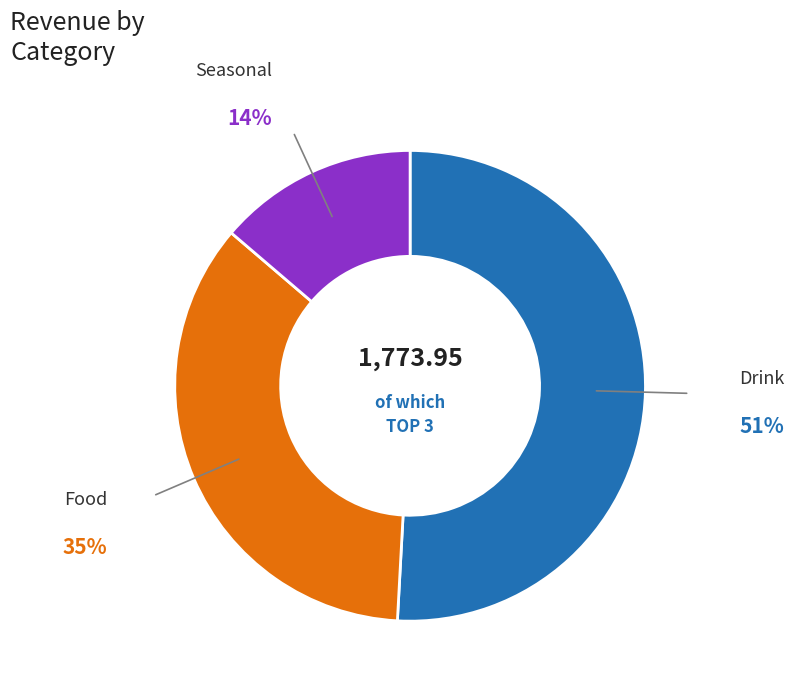

Is there any slice that represents more than half of the pie?

Yes